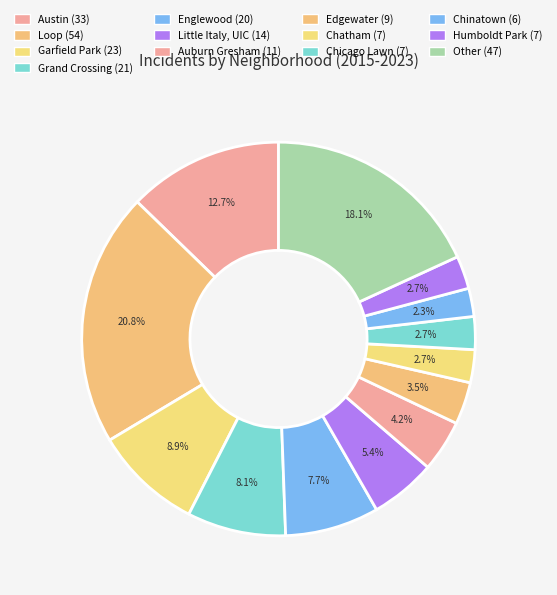

What percentage is NOT represented by Chinatown?

97.7%